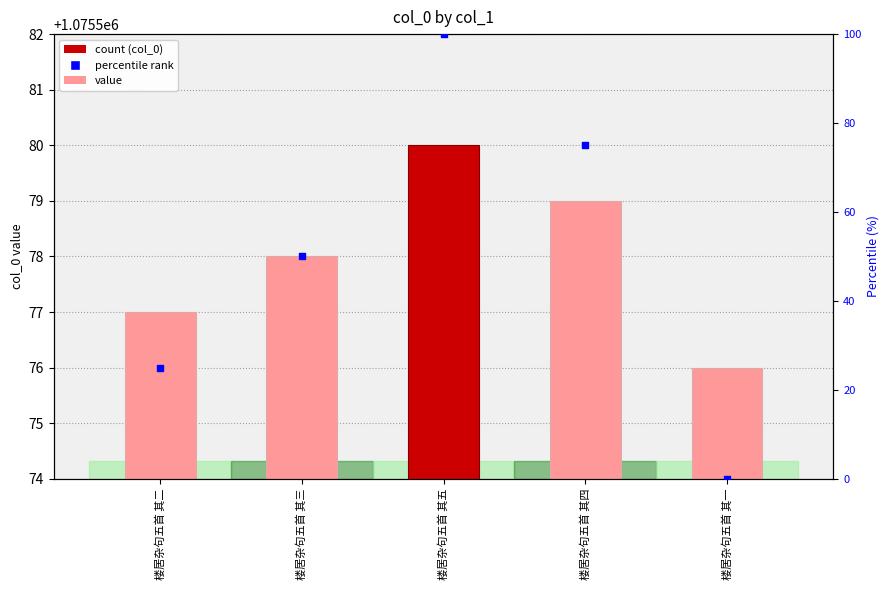

Which series reaches the maximum Y coordinate?

col_0